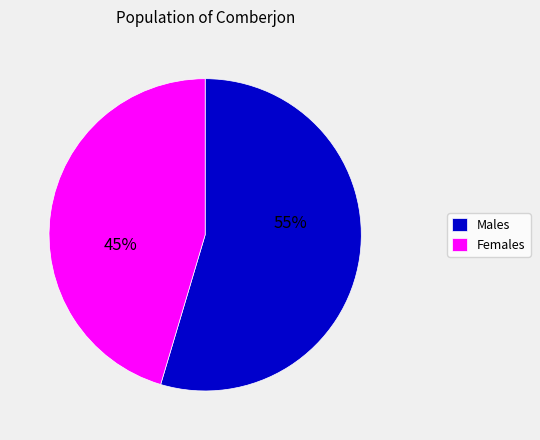

How many slices are in this pie chart?

2